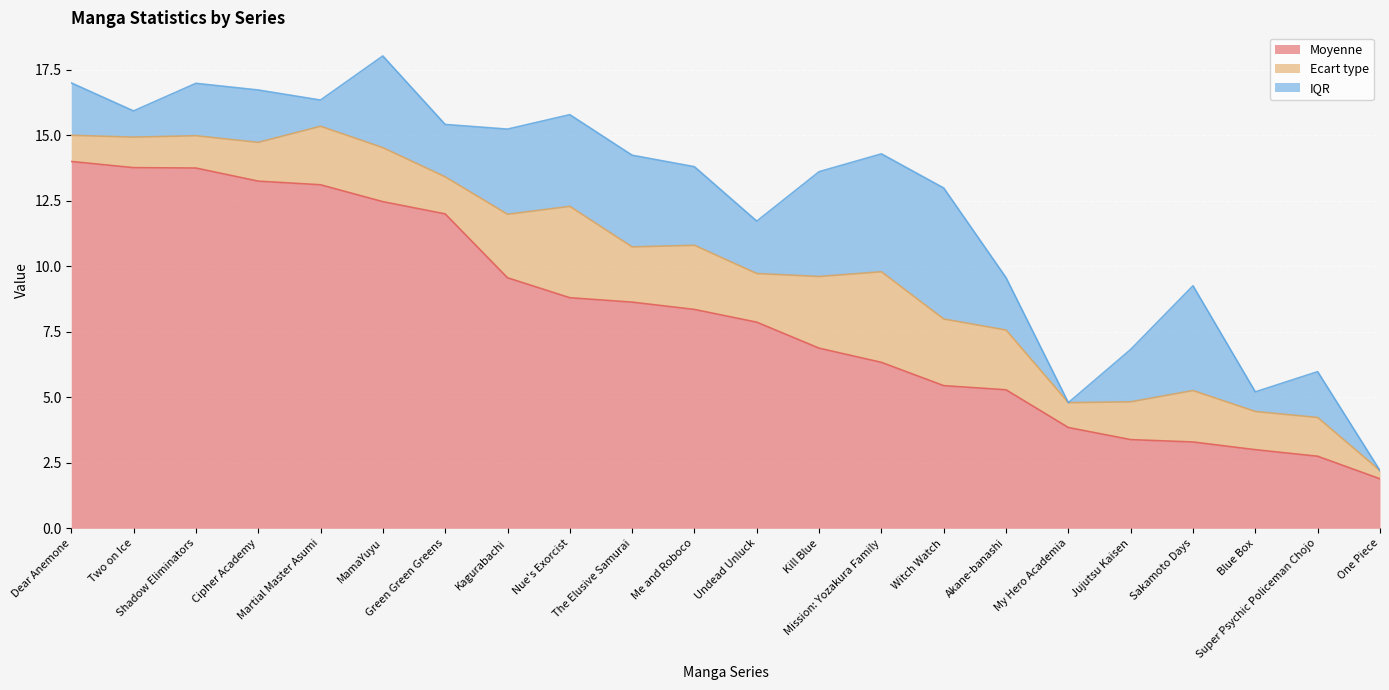

At which label does Moyenne reach its minimum?

One Piece